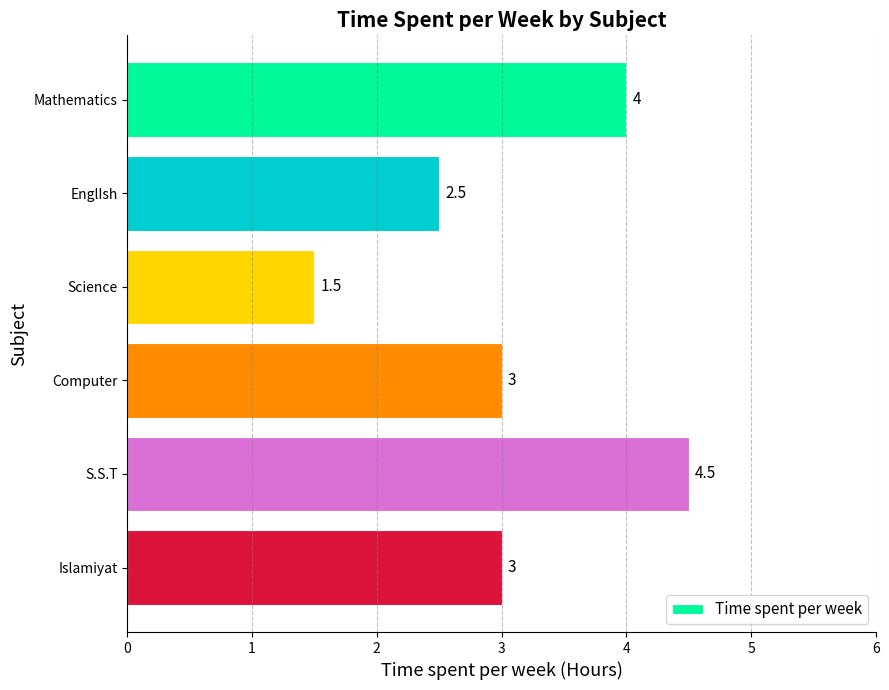

Reading top to bottom, transcribe all the data shown in this chart.

4.0	2.5	1.5	3.0	4.5	3.0